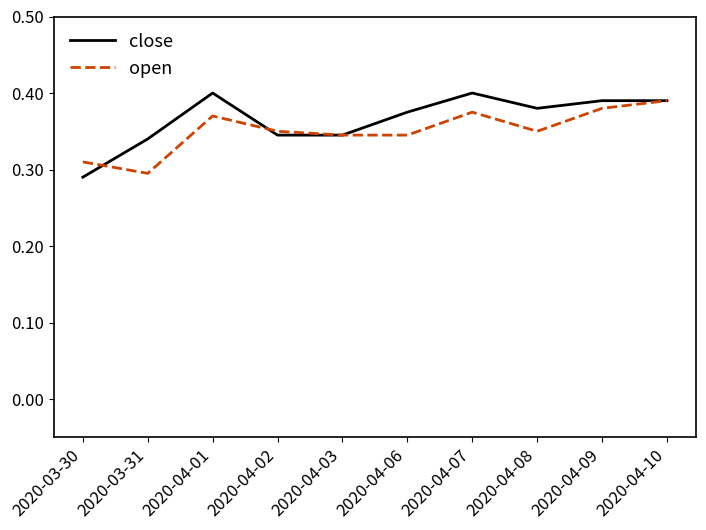

Where is open nearest to the value 0?

2020-03-31